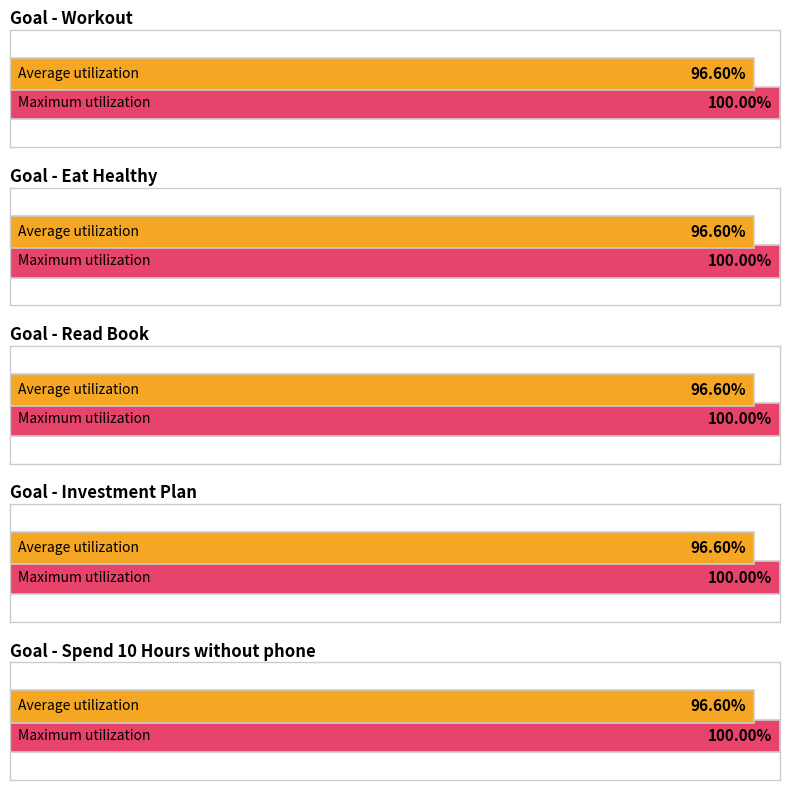

At which category is the sum across all series the highest?

Workout